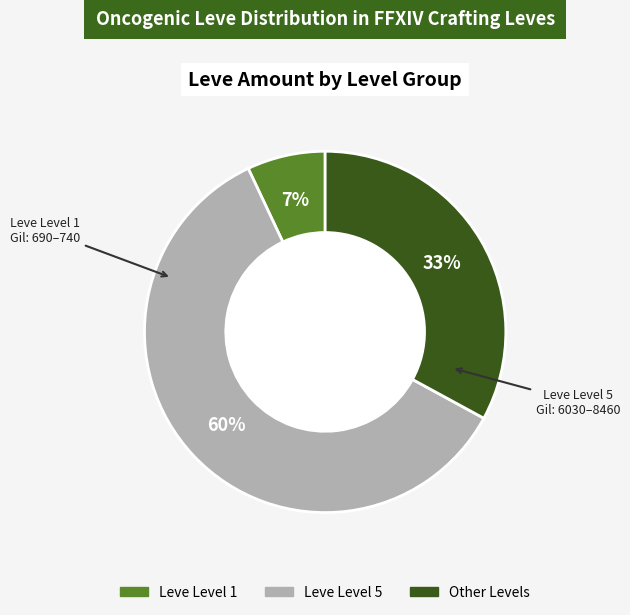

Does any single category account for the majority?

Yes